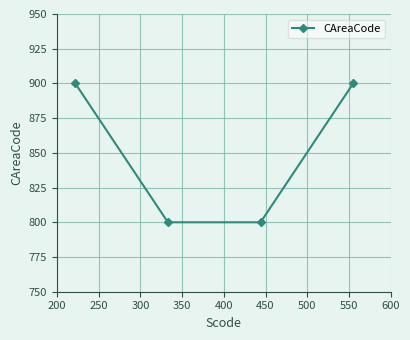

What is the value of the 1st point from the left?

900